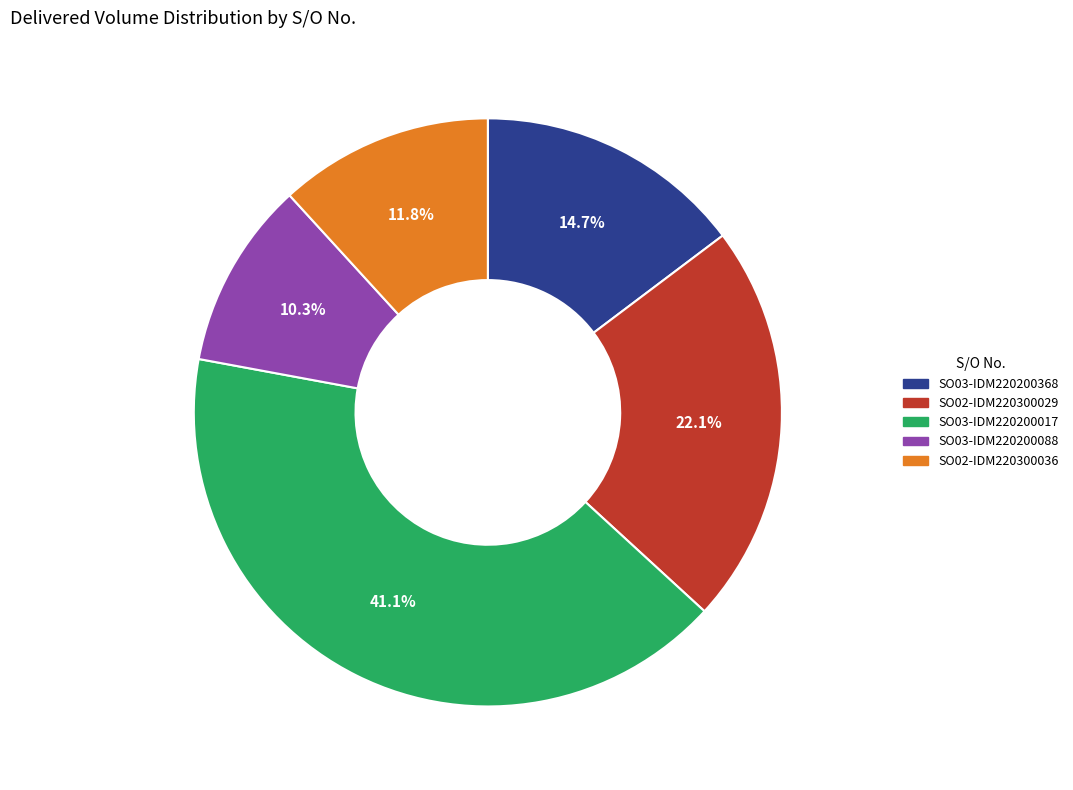

To the nearest percent, what is the difference between the largest and smallest slice percentages?

31%